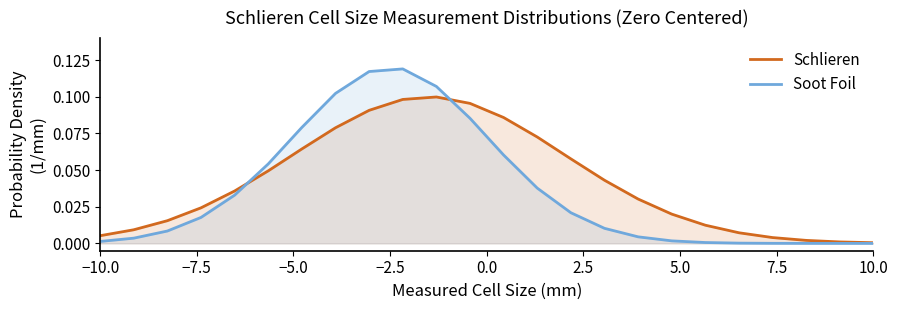

List the series in order of their peak value, lowest first.

Schlieren, Soot Foil